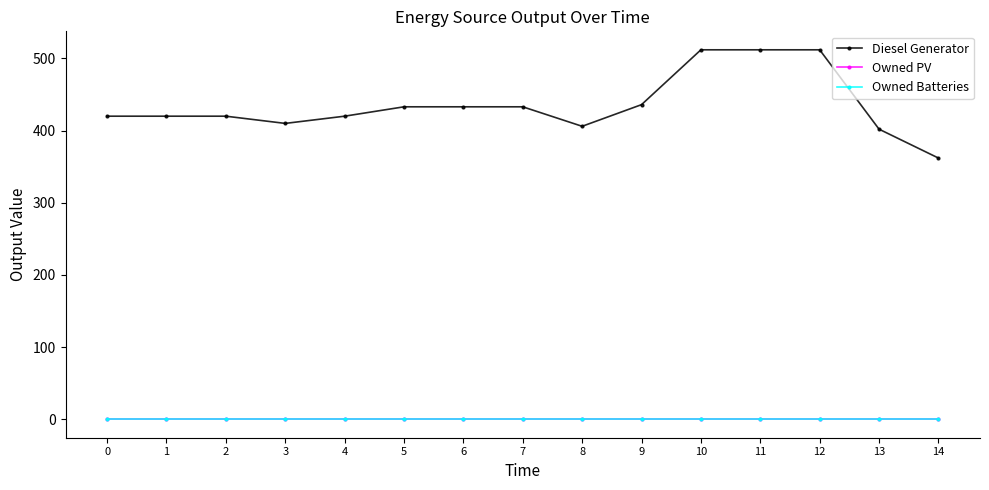

Does the chart have visible grid lines?

No